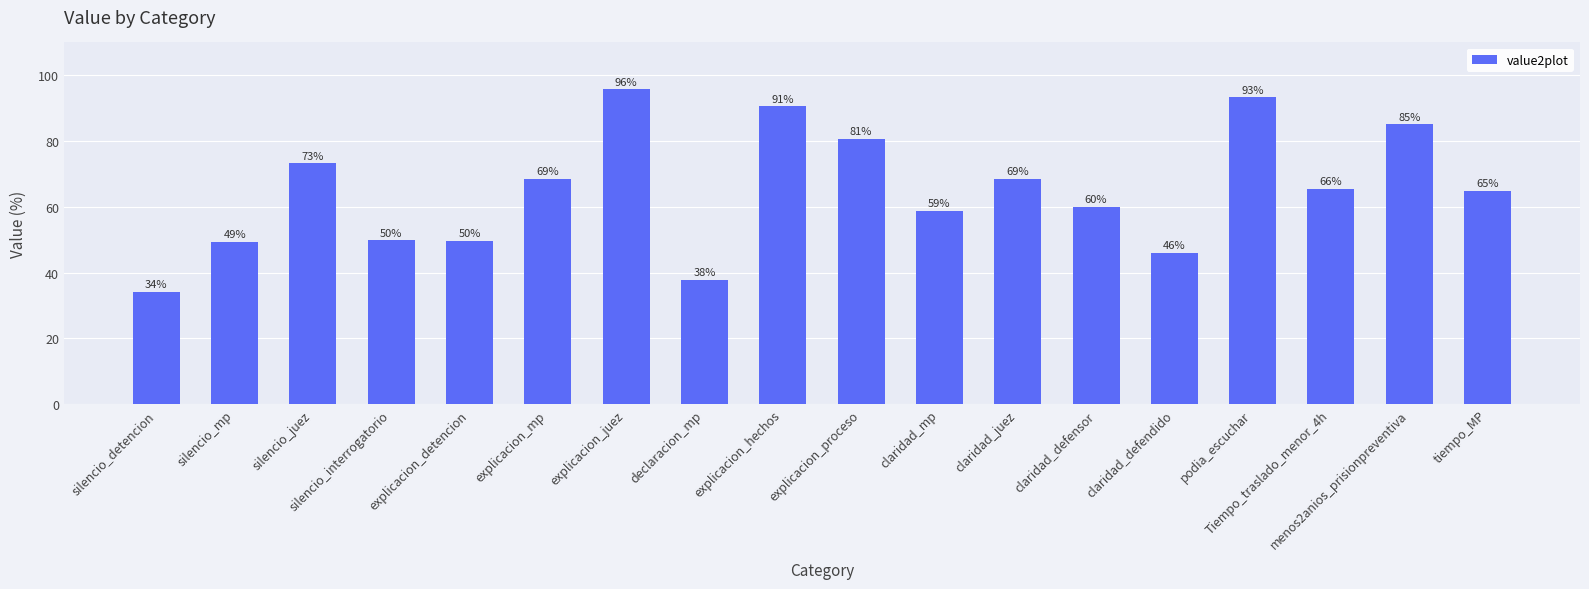

The chart shows a value of 98.8 at silencio_juez. True or false?

False